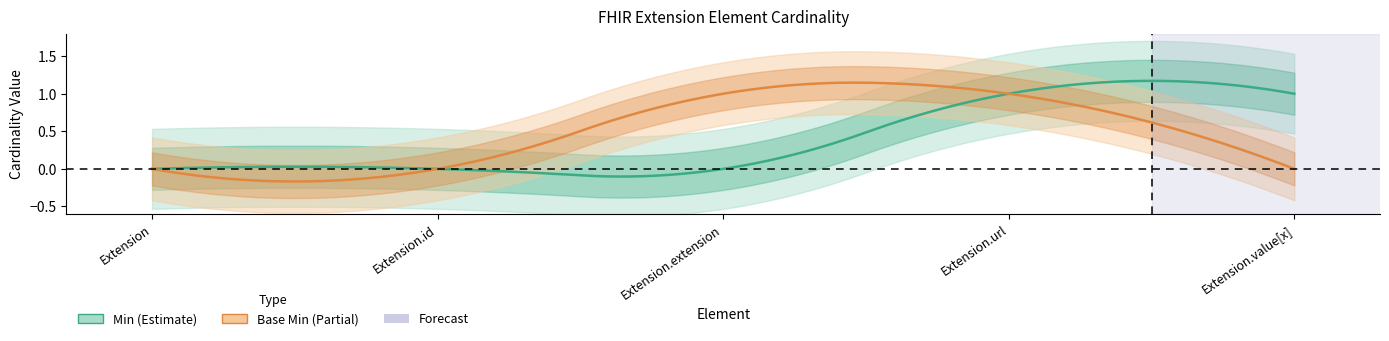

Where is Base Min nearest to the value 0?

Extension